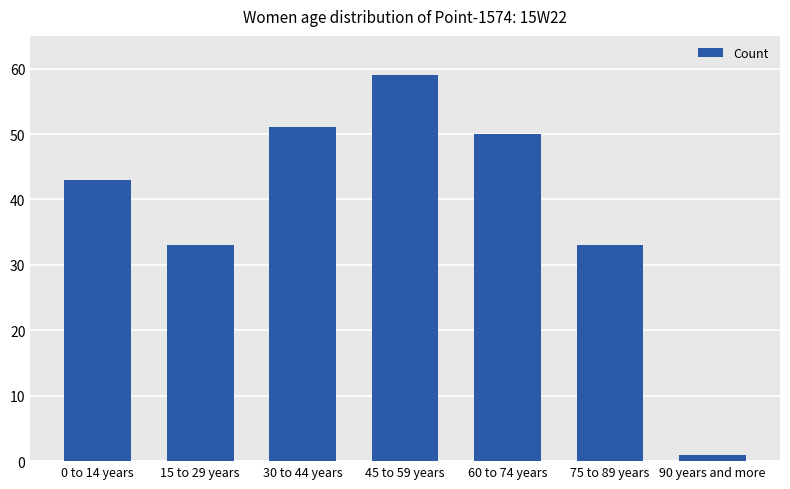

What is the difference between the maximum and minimum values?

58